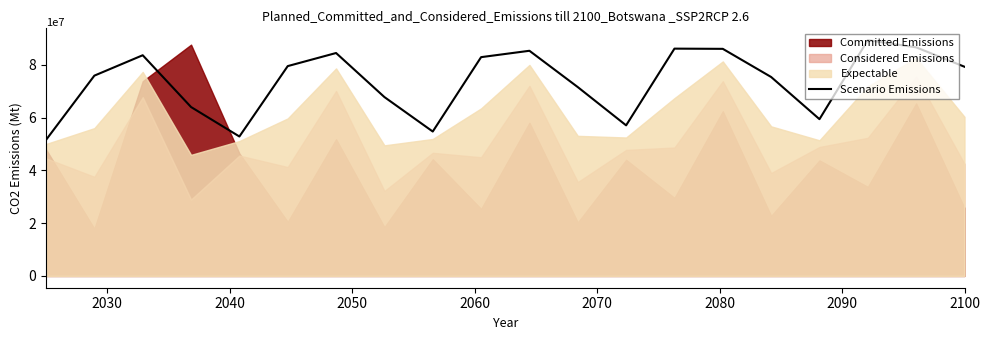

What is the value of the 8th point from the left?

67.8